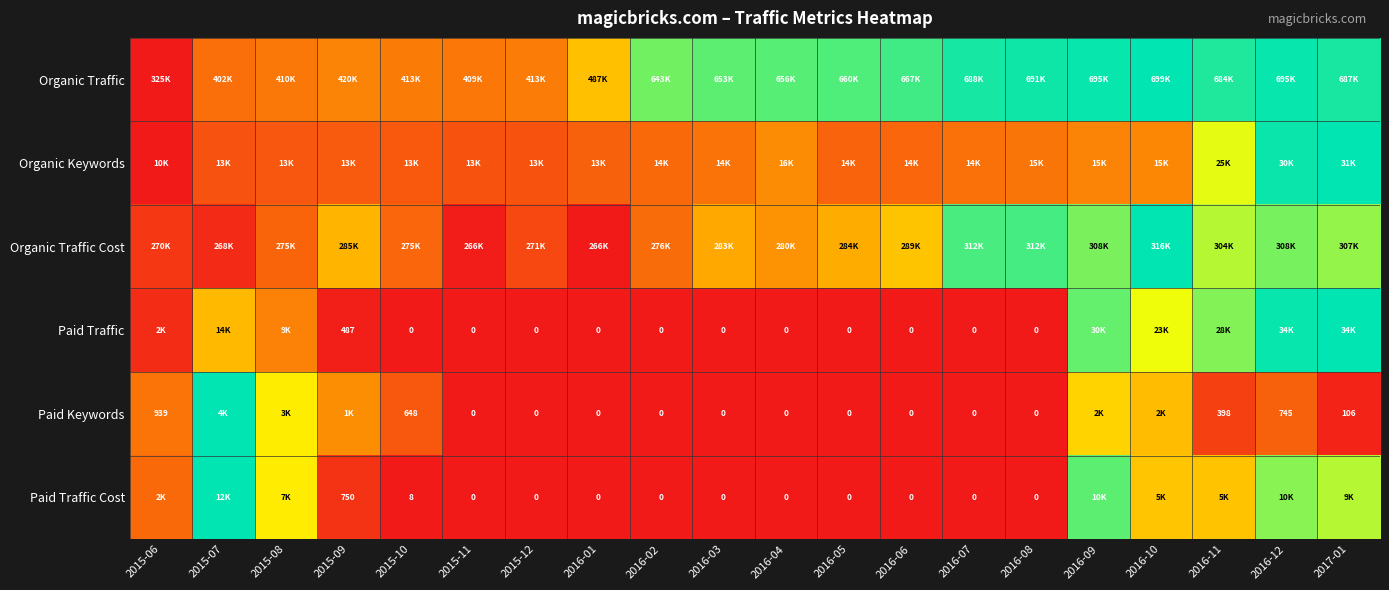

Rank the categories by Organic Keywords value from highest to lowest.

2017-01, 2016-12, 2016-11, 2016-04, 2016-10, 2016-09, 2016-08, 2016-03, 2016-07, 2016-02, 2016-06, 2016-05, 2016-01, 2015-09, 2015-10, 2015-08, 2015-12, 2015-11, 2015-07, 2015-06